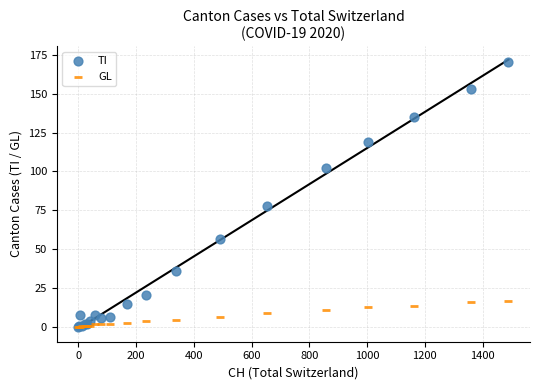

In the TI series, what Y value is closest to 85?

78